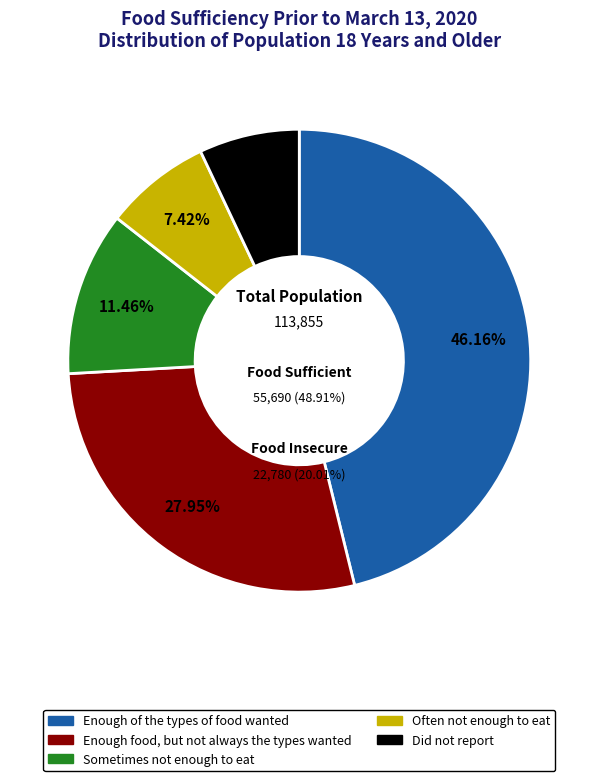

How many slices are in this pie chart?

5